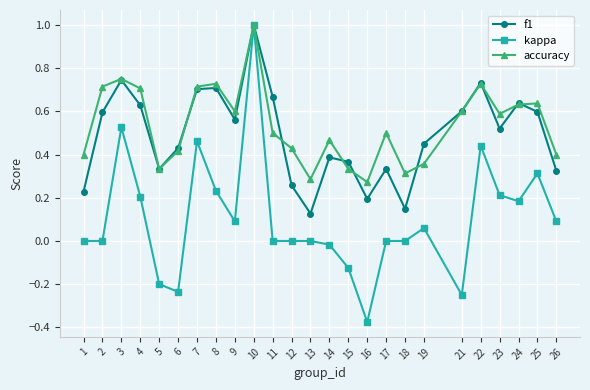

Between 3 and 17, which series saw the biggest shift?

kappa